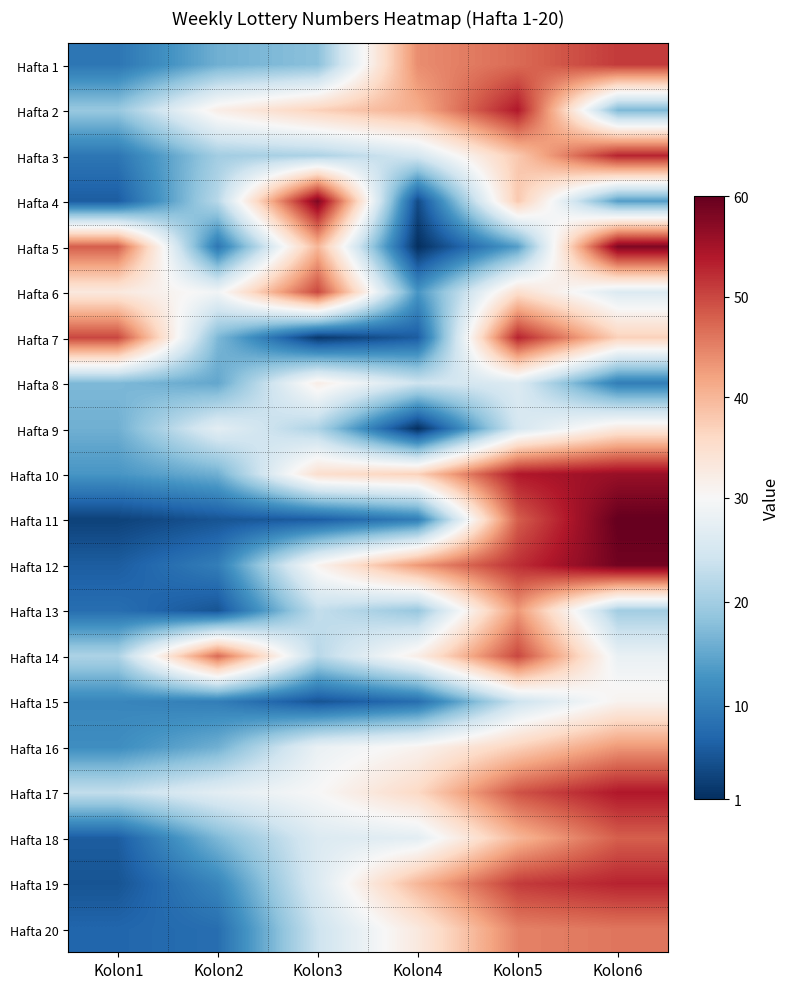

At how many categories does at least one series exceed 56?

2